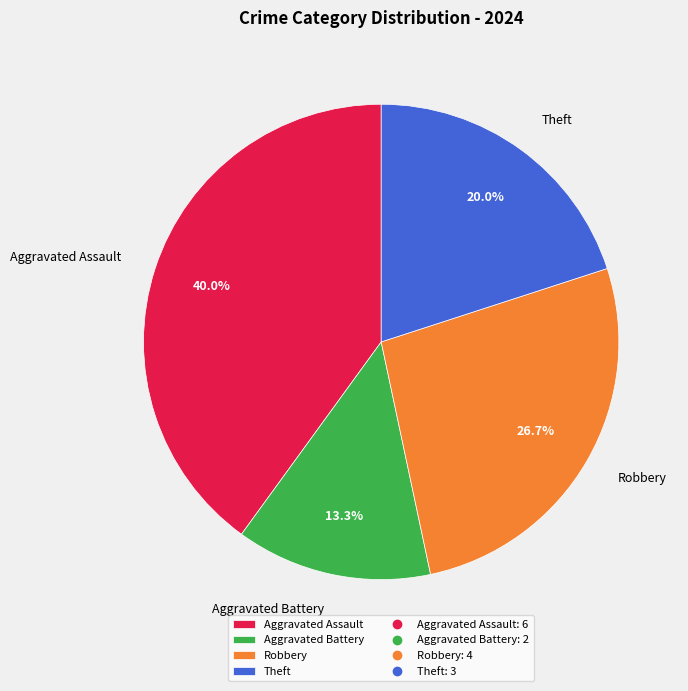

How many segments does this pie chart have?

4